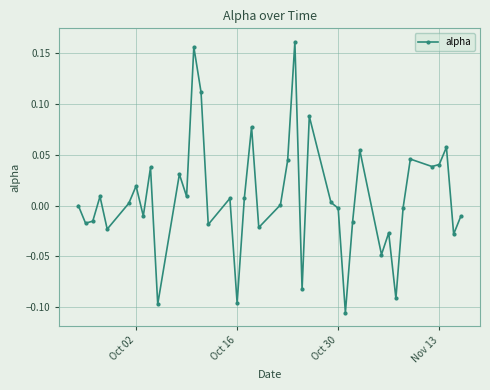

Count the number of data series in this chart.

1